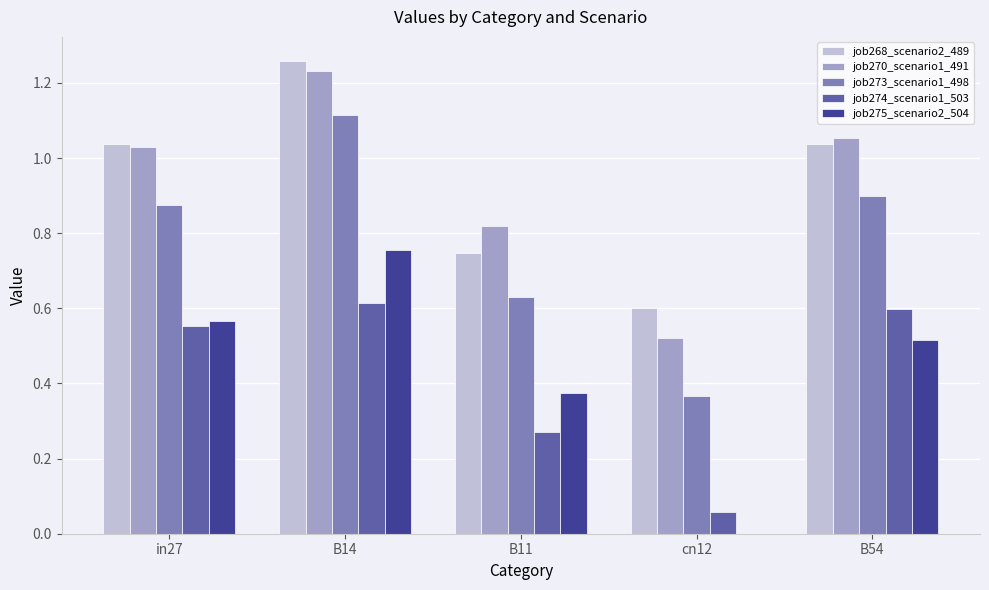

The job268_scenario2_489 series shows 0.6 at cn12. True or false?

True